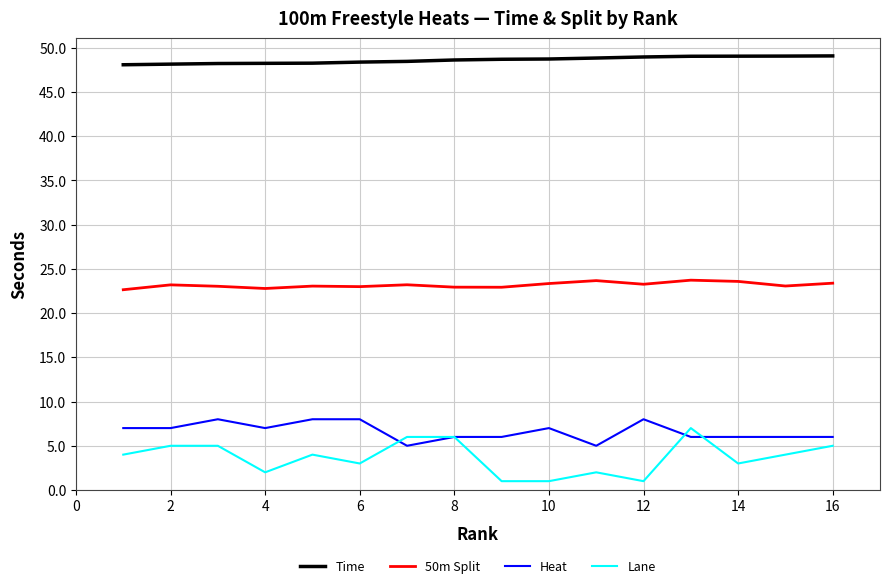

What is the minimum value for Heat?

5.0